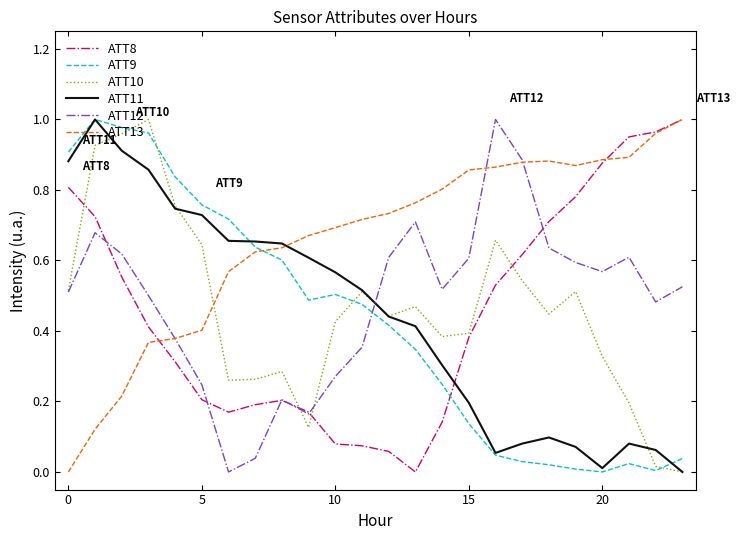

Which series has the largest total across all categories?

ATT13